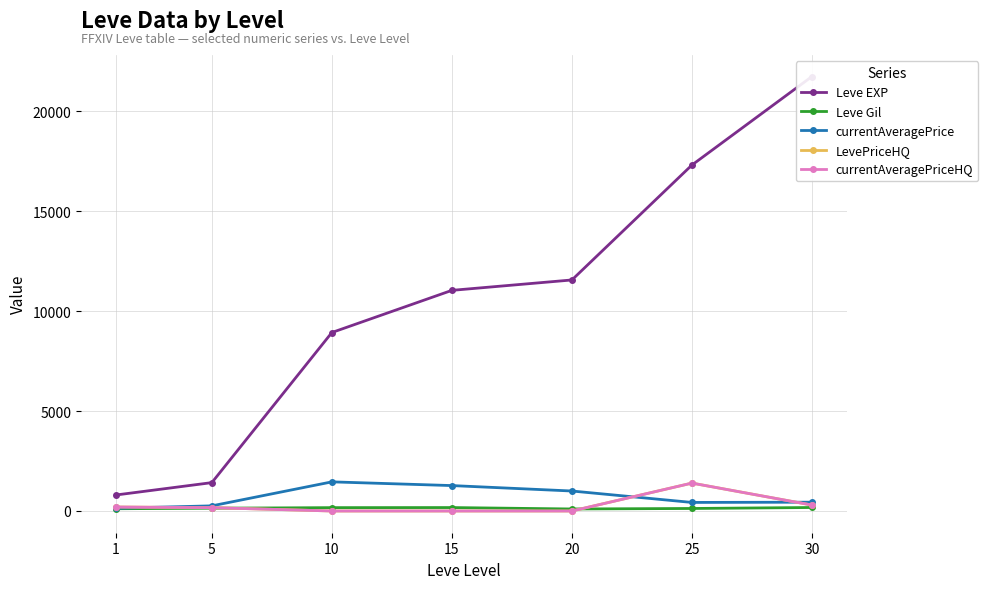

Which category has the highest value across all series?

30